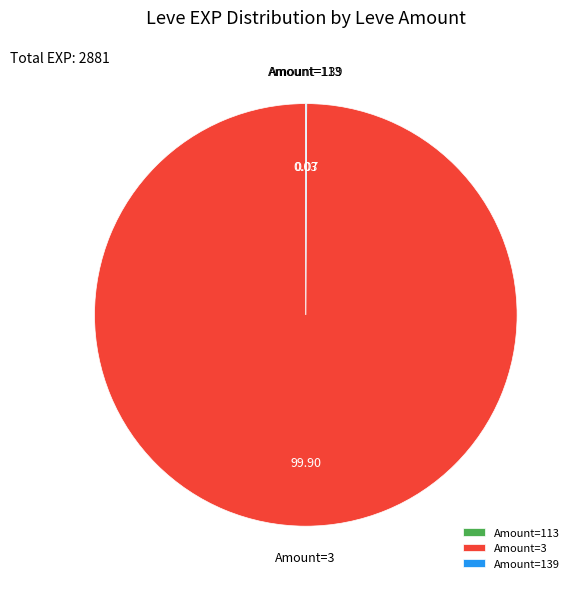

Which category accounts for the majority?

Amount=3